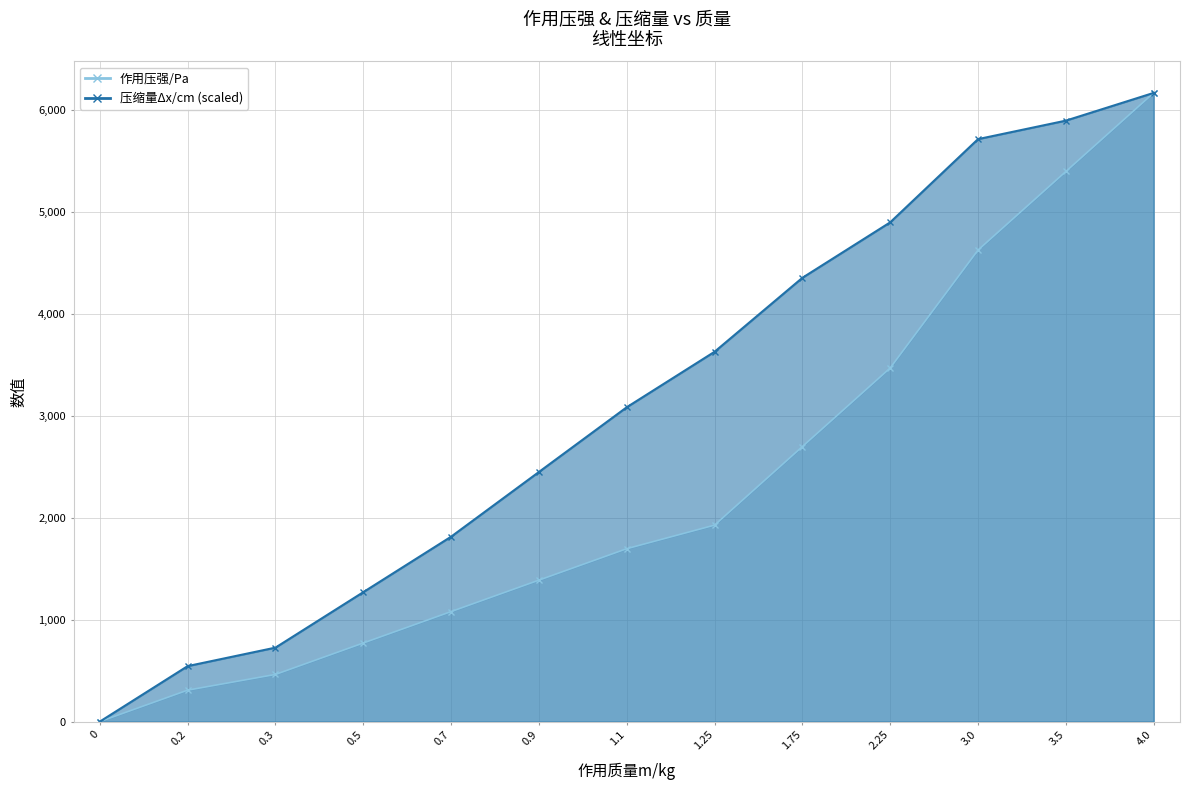

What is the difference between the second highest and second lowest values in the 作用压强/Pa series?

5086.1